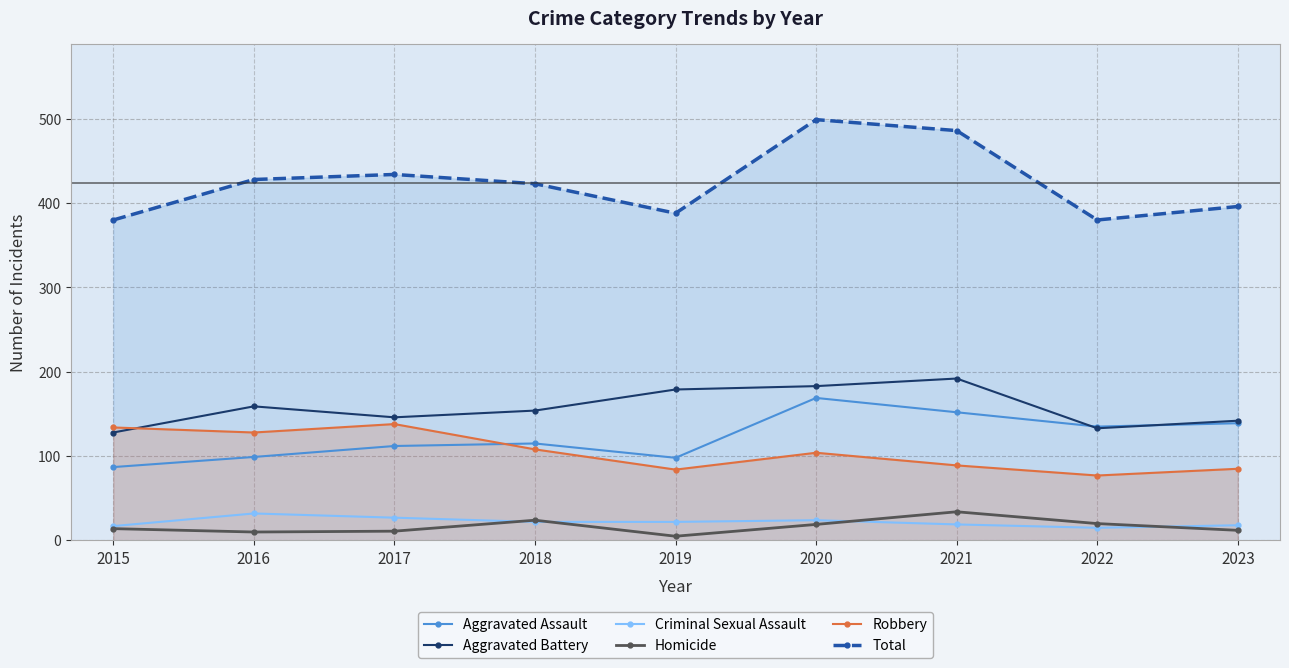

What are all the series names shown in the legend?

Aggravated Assault, Aggravated Battery, Criminal Sexual Assault, Homicide, Robbery, Total